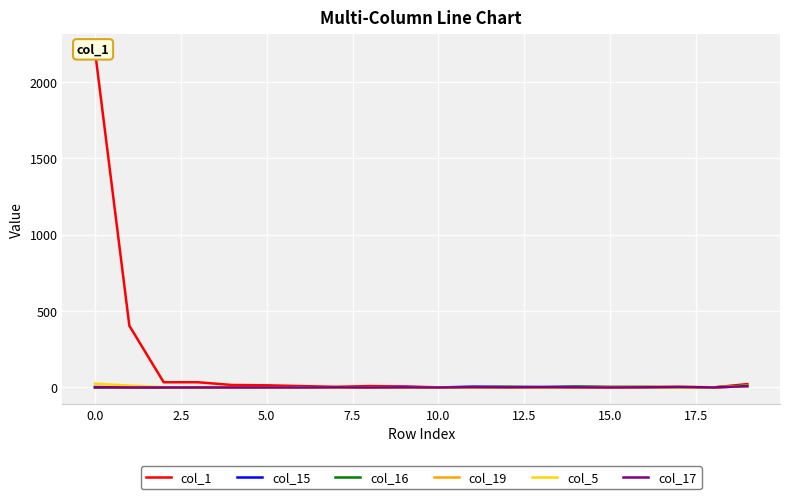

How many lines are shown in the chart?

6